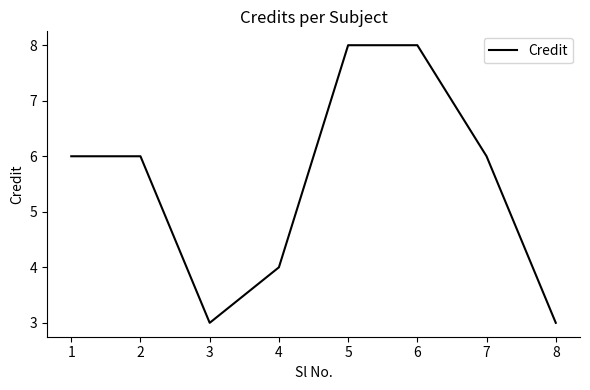

Reading left to right, transcribe all the data shown in this chart.

1=6	2=6	3=3	4=4	5=8	6=8	7=6	8=3